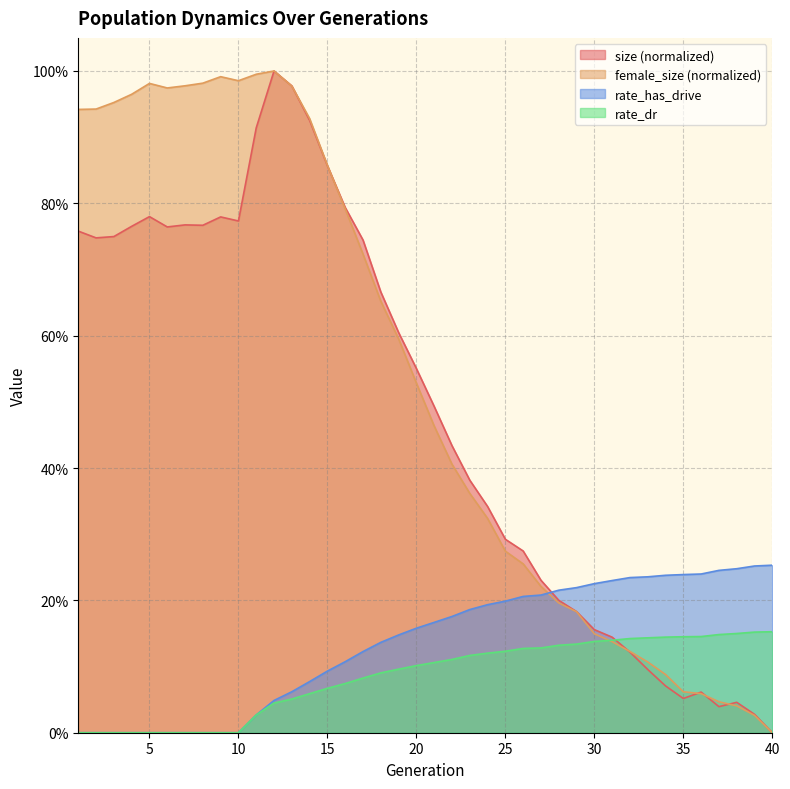

Between 24 and 25, which is larger?

24